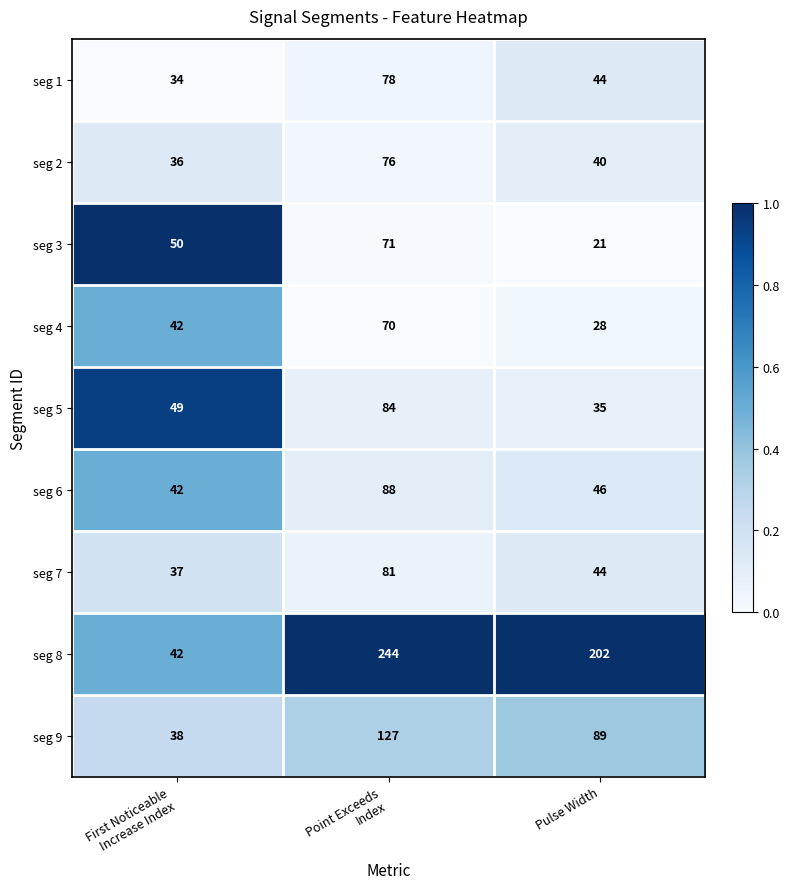

Is the value of seg 2 at Pulse Width greater than the value of seg 8 at Pulse Width?

No